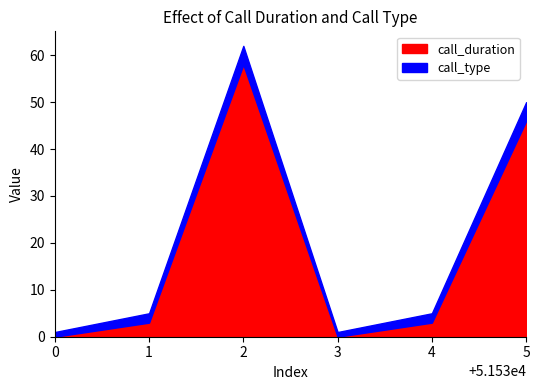

At which category does call_type reach its first local valley?

51533